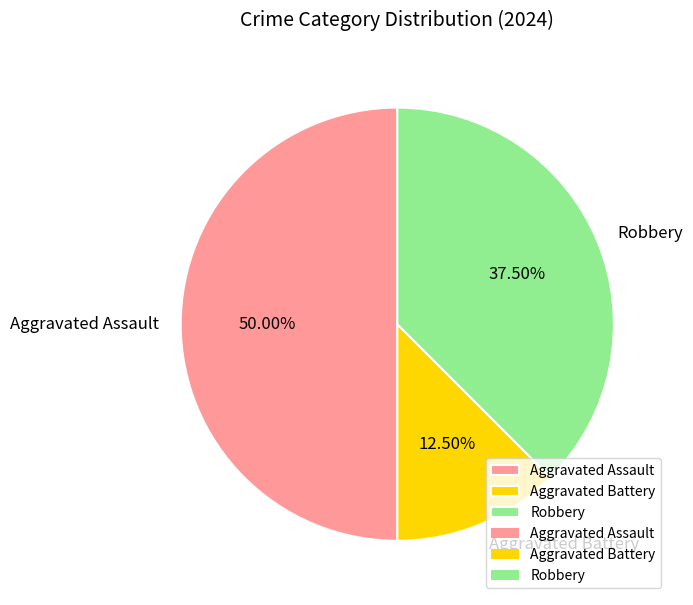

Approximately how many times larger is the value at Aggravated Battery compared to Robbery?

0.3